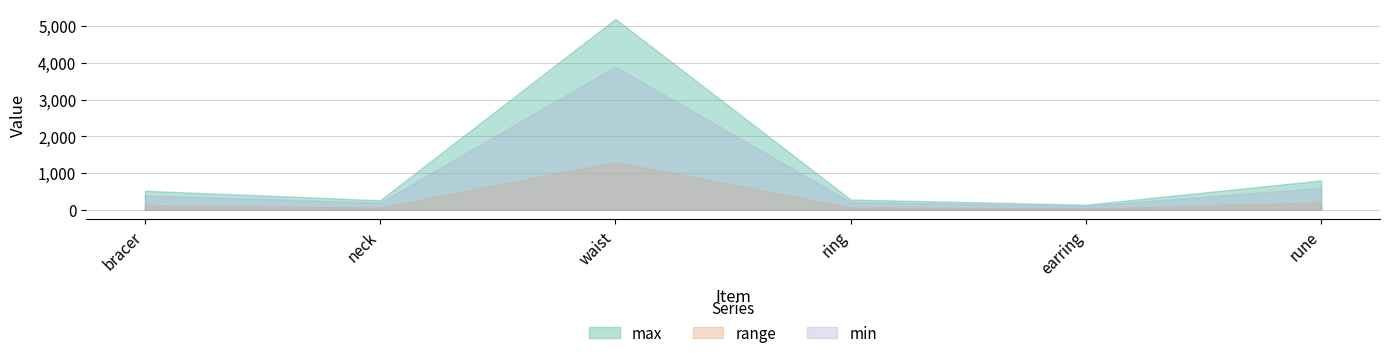

What is the sum of all max values?

7200